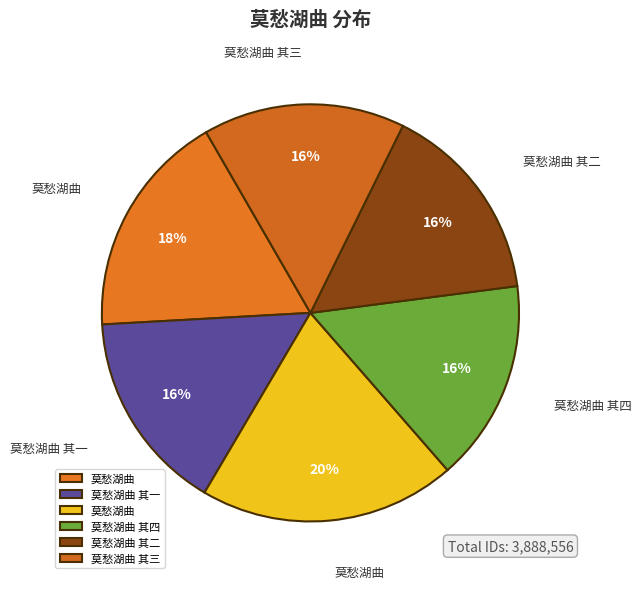

Count the number of slices in the pie.

6